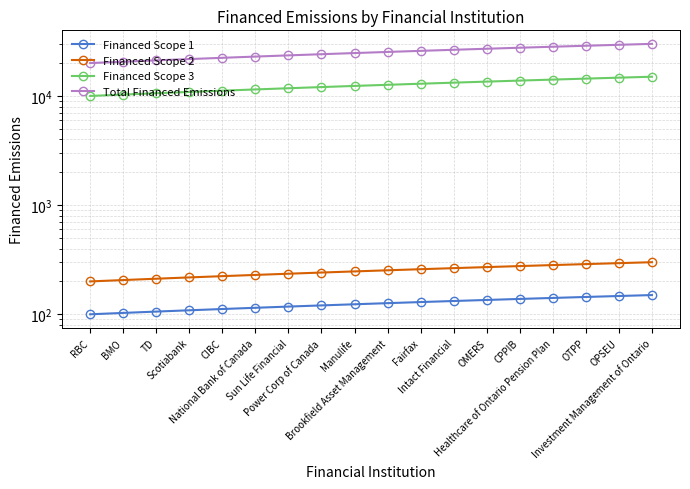

At which label does Financed Scope 3 first exceed 12647?

Brookfield Asset Management